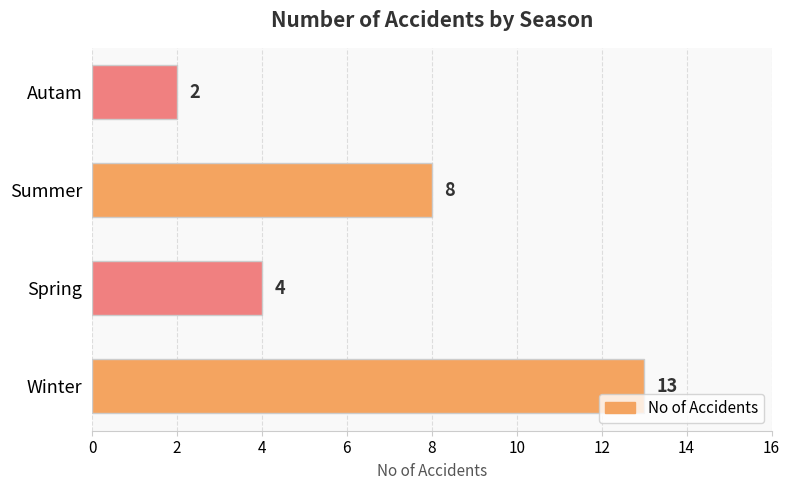

Count the values in the range 4 to 13.

3